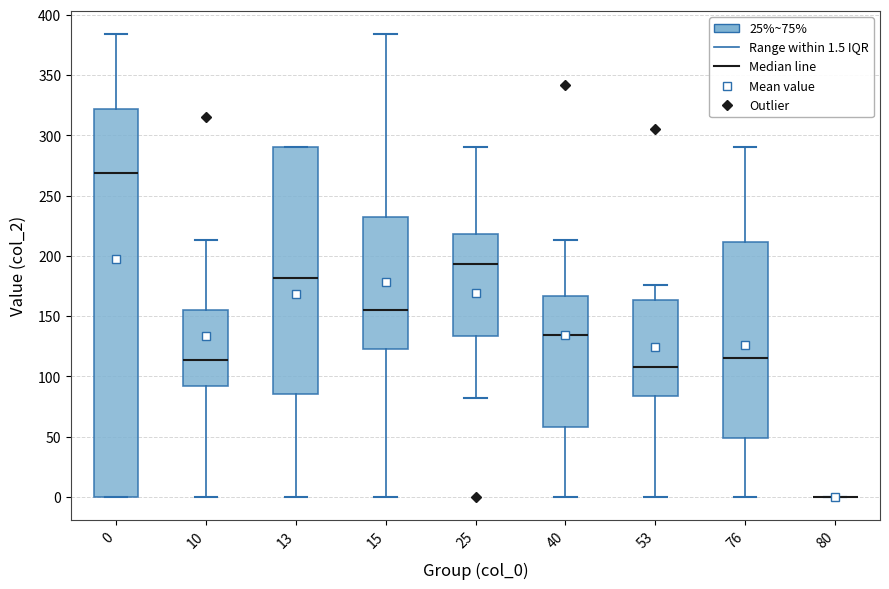

Reading left to right, read every box against the y-axis: the position of its median line, the range the box covers, and the ends of its whiskers. The values are not printed on the chart, so give them approximately, as read against the axis.

0: median 270, box 0 to 320, whiskers 0 to 385
10: median 115, box 90 to 155, whiskers 0 to 215
13: median 180, box 85 to 290, whiskers 0 to 290
15: median 155, box 125 to 230, whiskers 0 to 385
25: median 195, box 135 to 220, whiskers 80 to 290
40: median 135, box 60 to 165, whiskers 0 to 215
53: median 110, box 85 to 165, whiskers 0 to 175
76: median 115, box 50 to 210, whiskers 0 to 290
80: box collapsed to a line at 0, whiskers 0 to 0